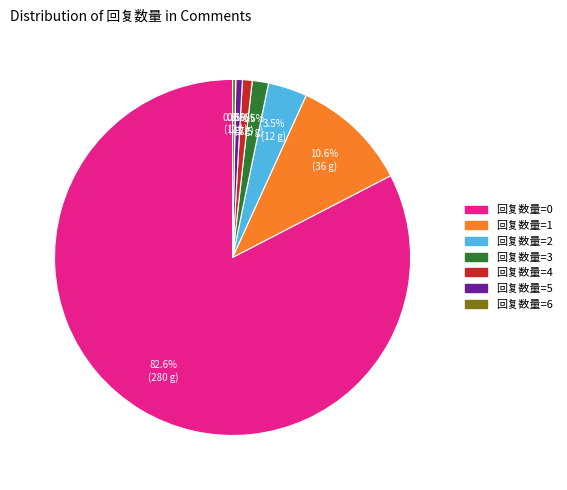

Does 回复数量=0 account for over 50% of the chart?

Yes